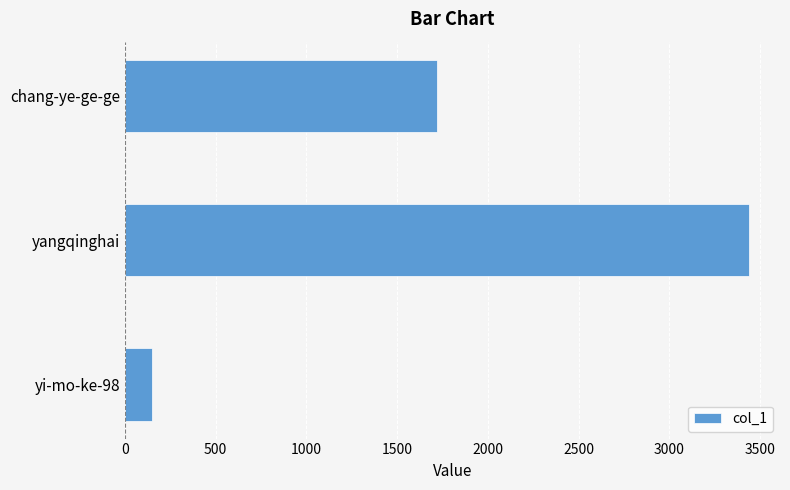

Where is the data nearest to the value 1793?

chang-ye-ge-ge